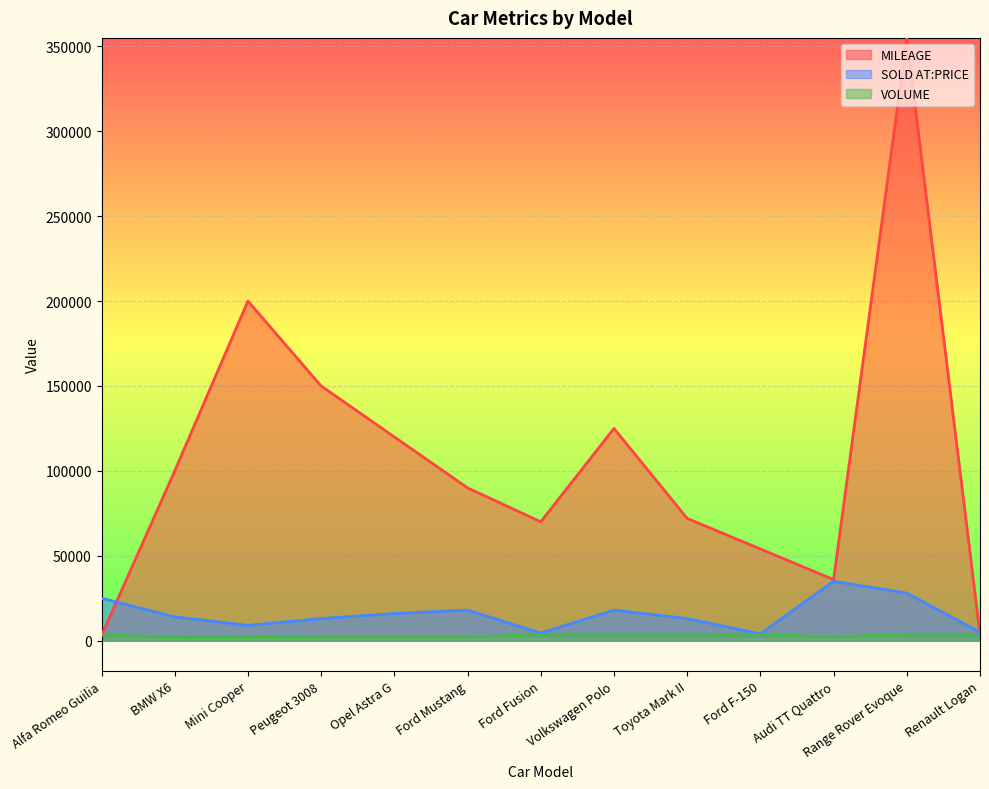

List the series in order of their peak value, highest first.

MILEAGE, SOLD AT:PRICE, VOLUME